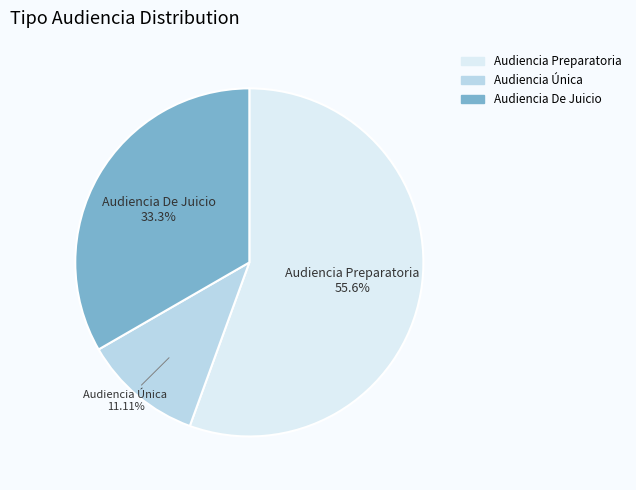

Approximately how many times larger is the value at Audiencia Preparatoria compared to Audiencia Única?

5.0